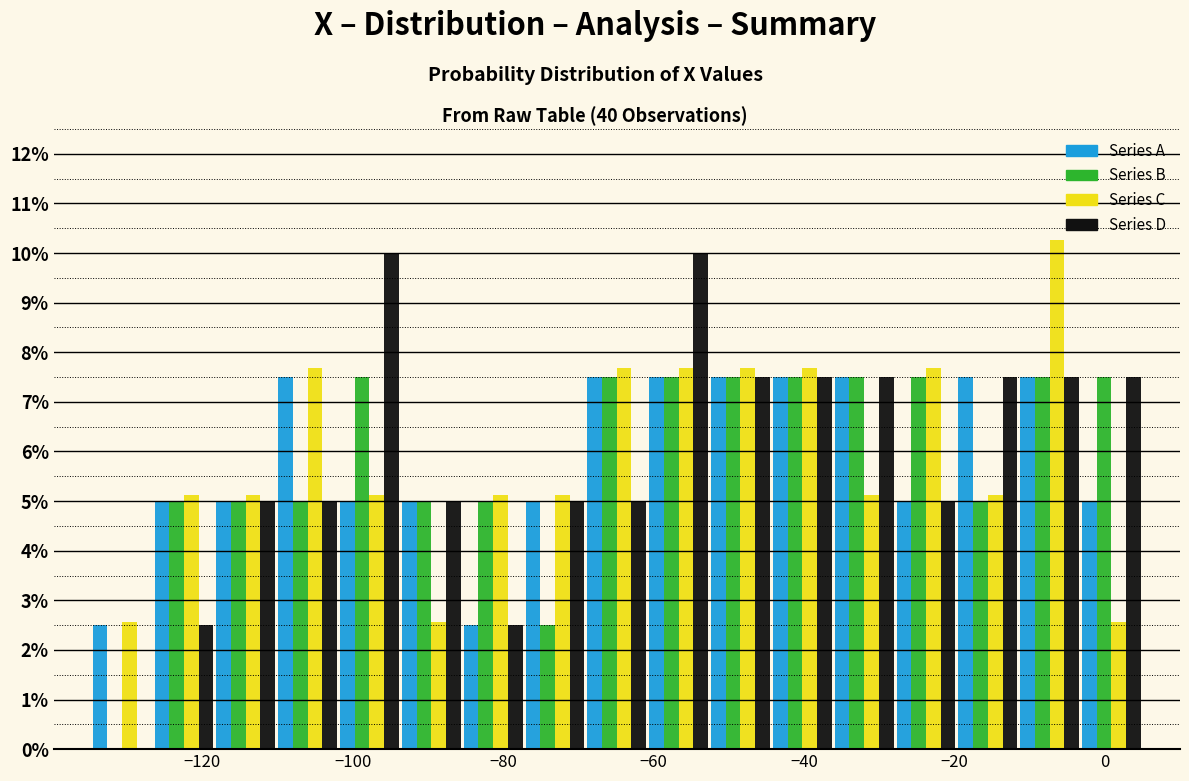

What is the height of the Series A bar covering -102 to -94 on the x-axis? Neither the bar edges nor the heights are printed on the chart, so give them approximately, as read against the axes.

5.0